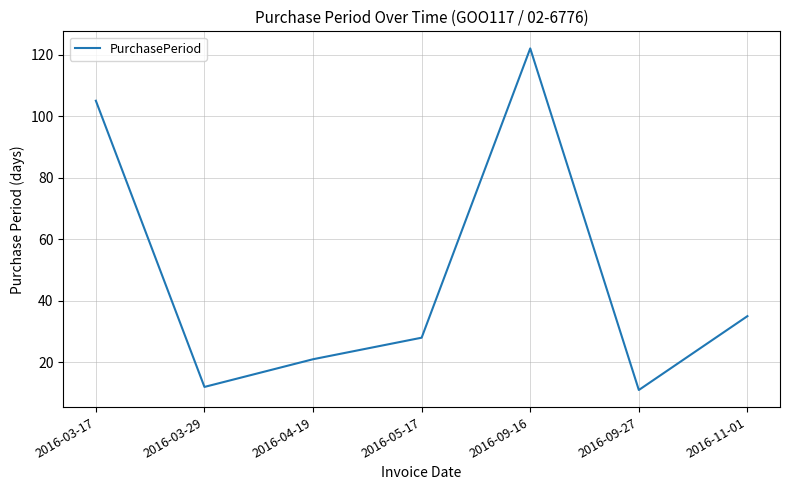

What is the sum of the values at 2016-04-19 and 2016-09-16?

143